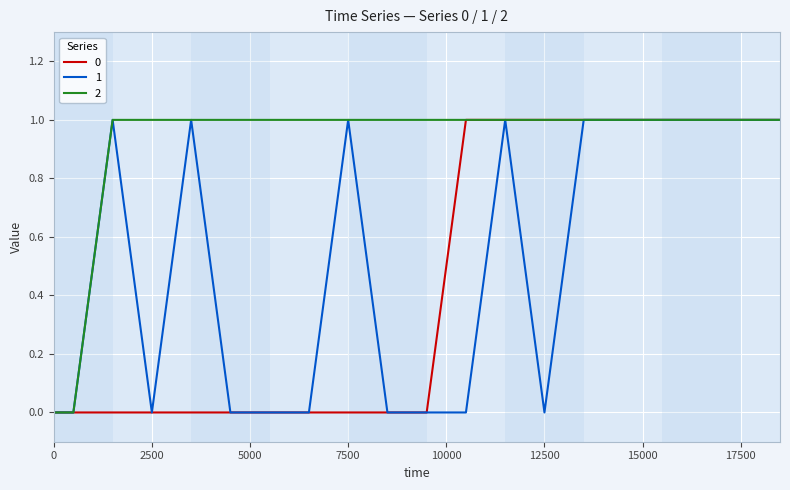

What is the difference between the maximum and minimum values in the 1 series?

1